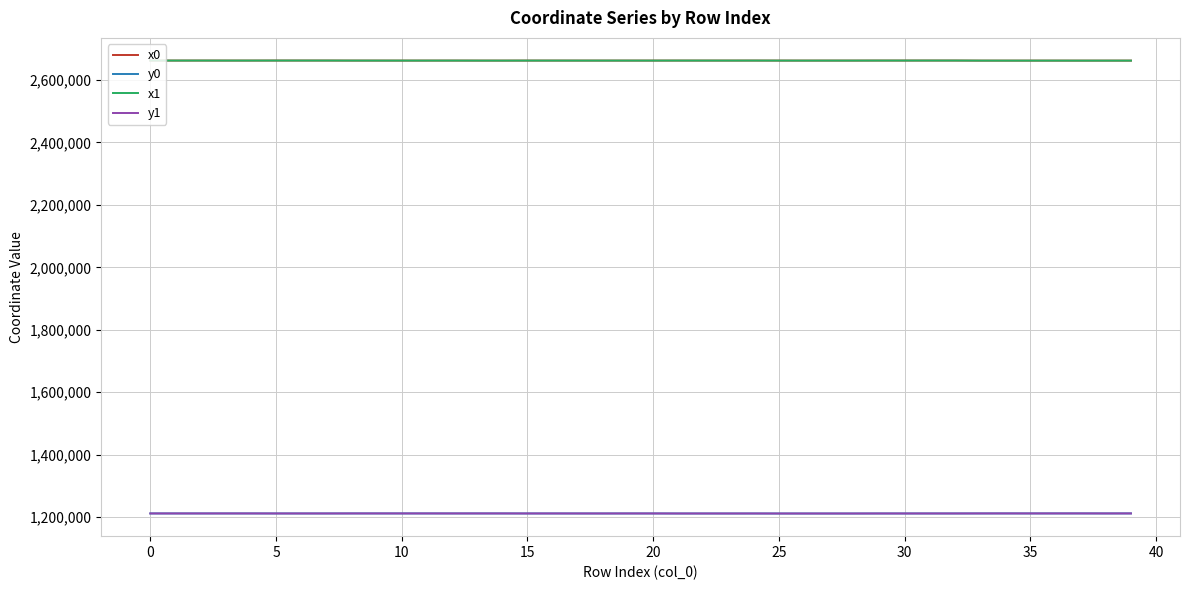

True or false: x0 and y0 cross at least once.

False